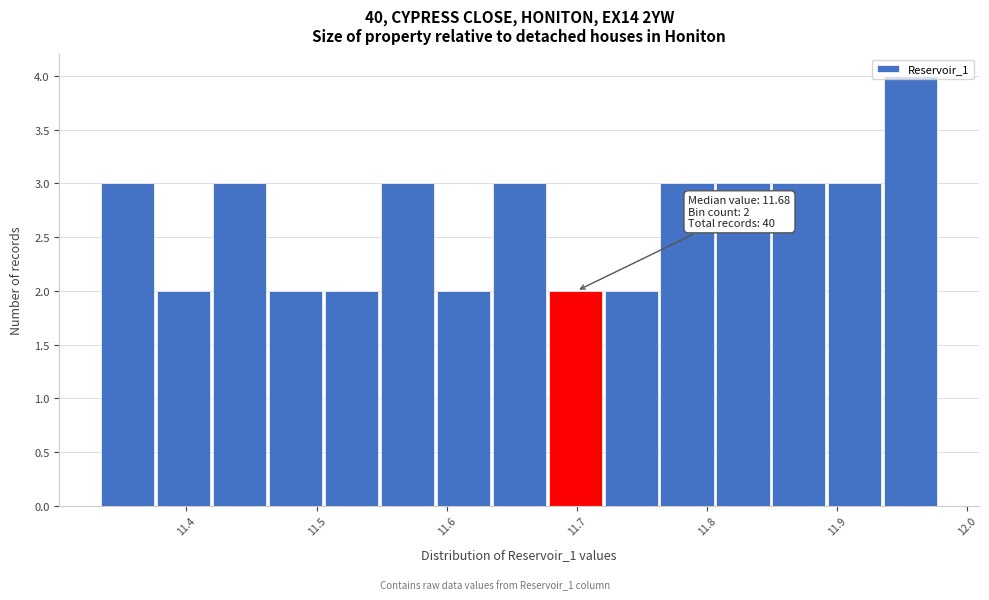

Over which range of the x-axis is the bar tallest?

11.94 to 11.98